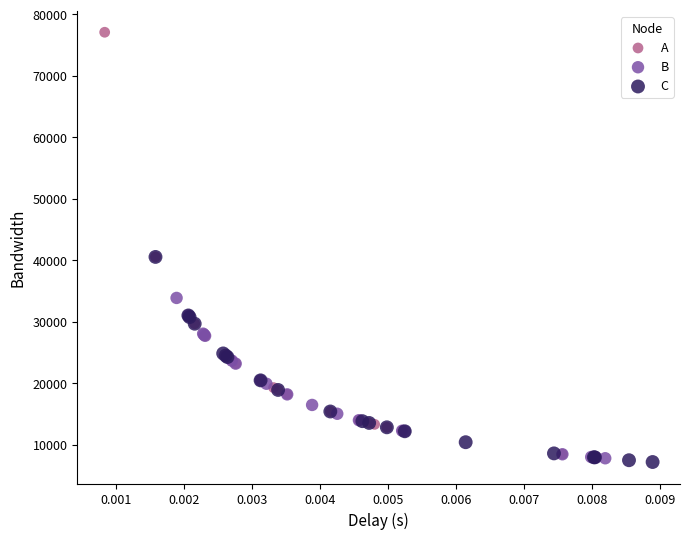

Which series contains the highest Y value?

A